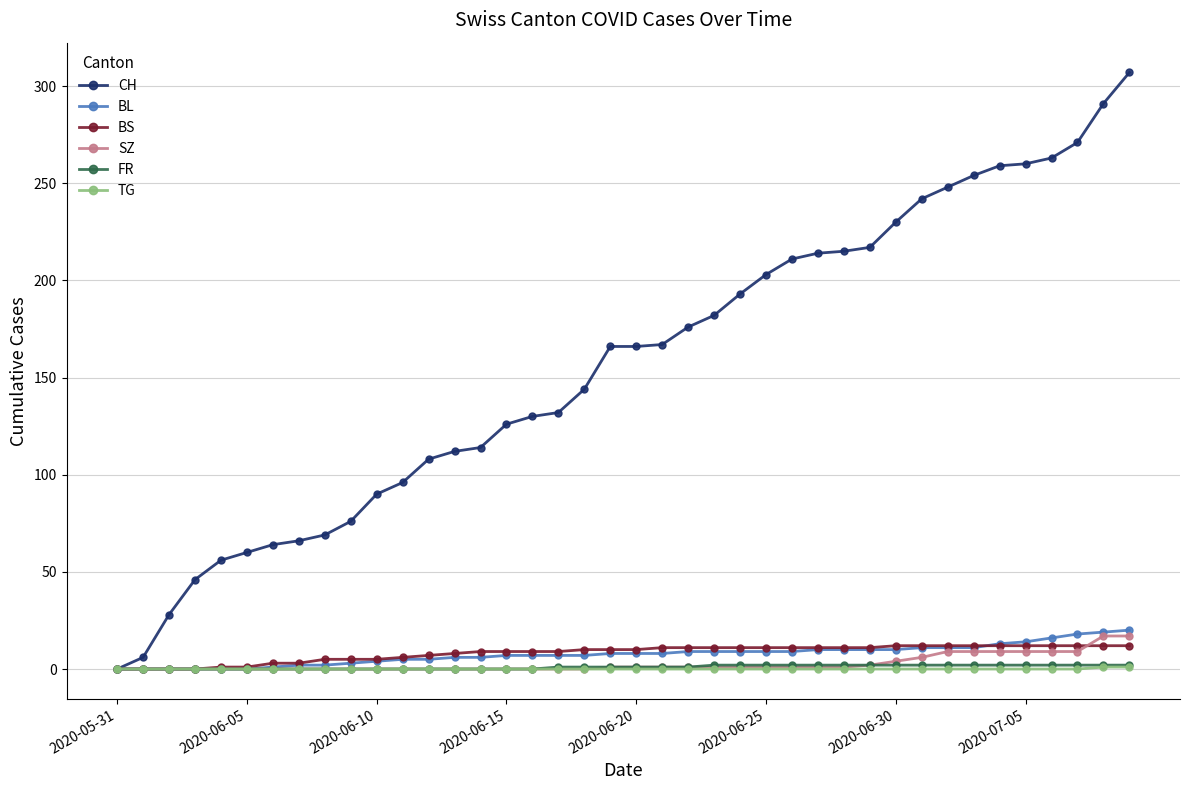

Which series has the largest range (max minus min)?

CH